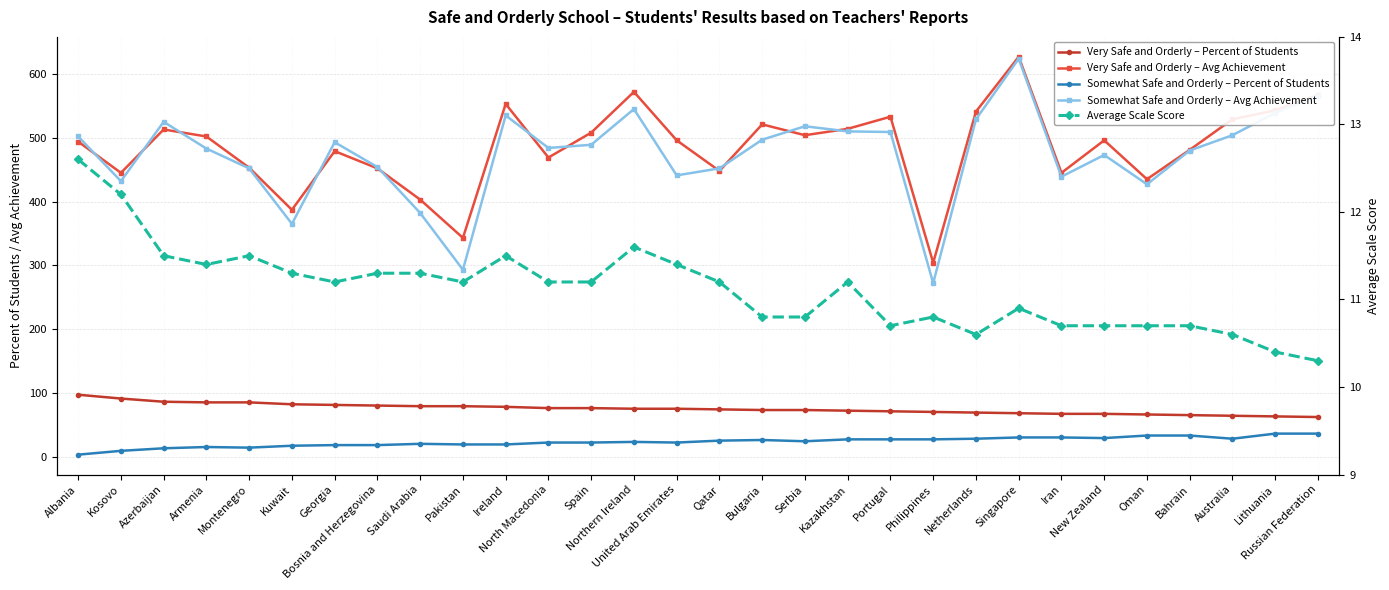

What is the label of the 15th point from the right?

Qatar